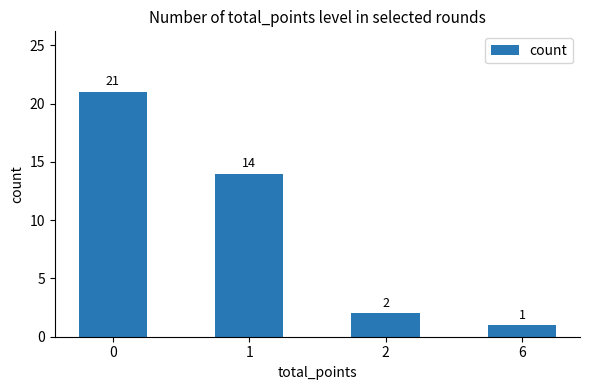

How many categories are shown in the chart?

4